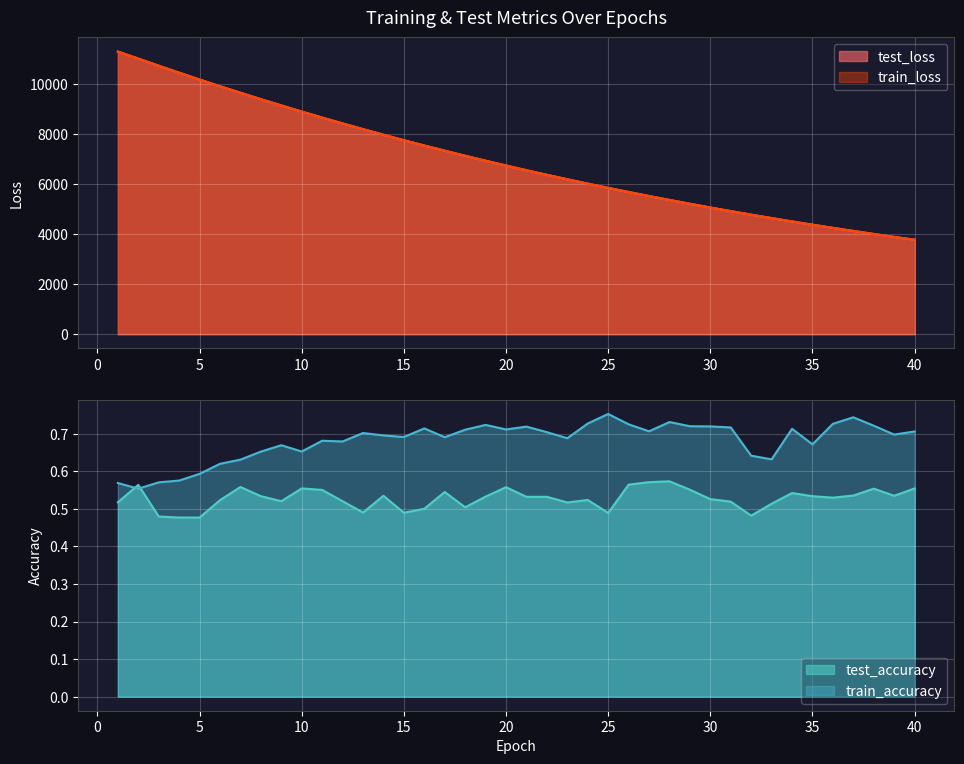

What is the sum of all train_accuracy values?

27.3